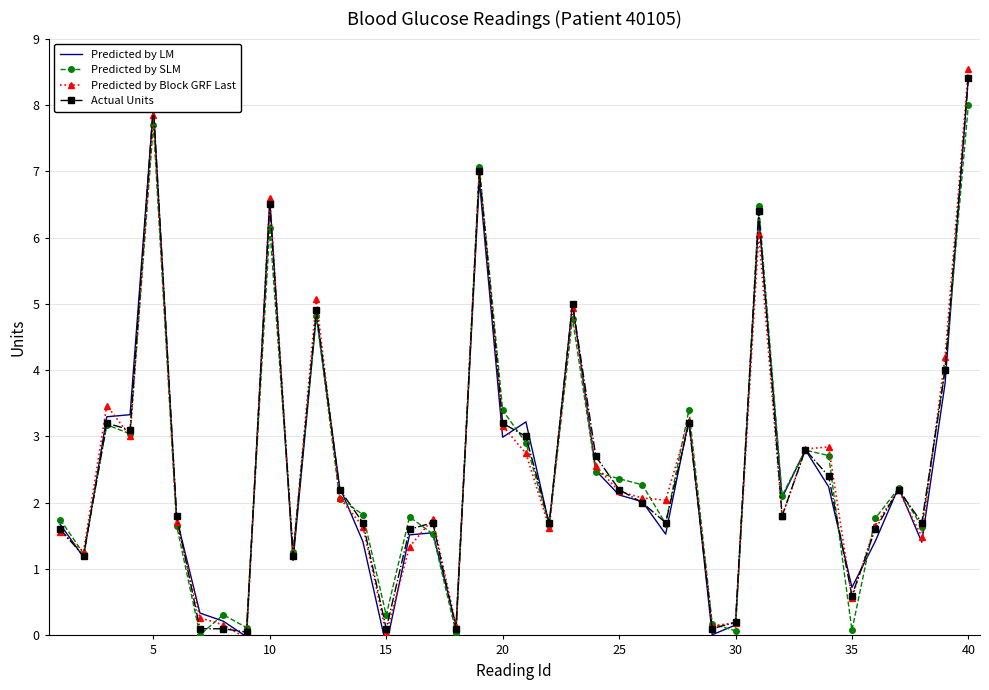

At how many categories does at least one series exceed 6?

5